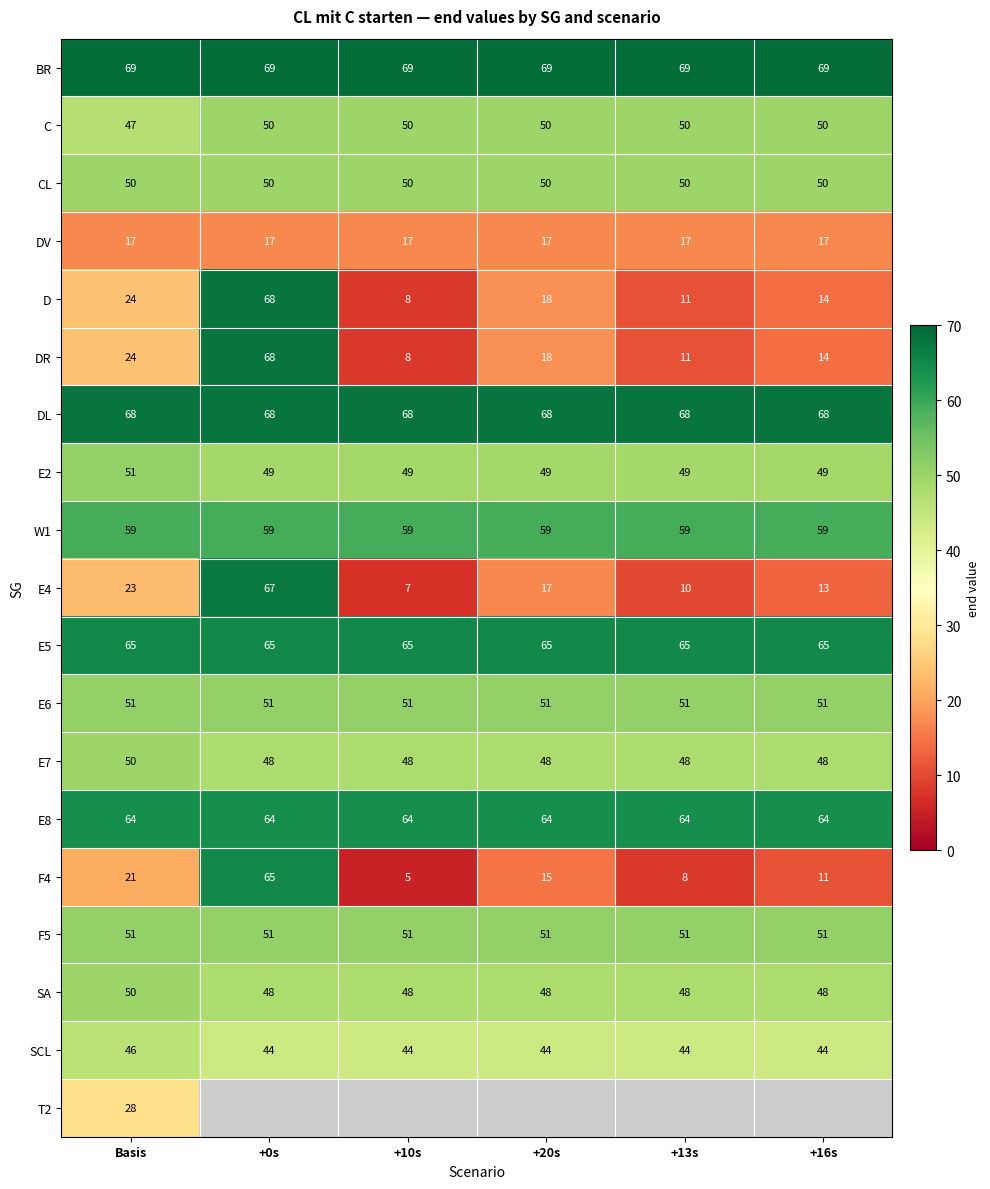

Is the value of E2 at +10s greater than the value of E6 at Basis?

No